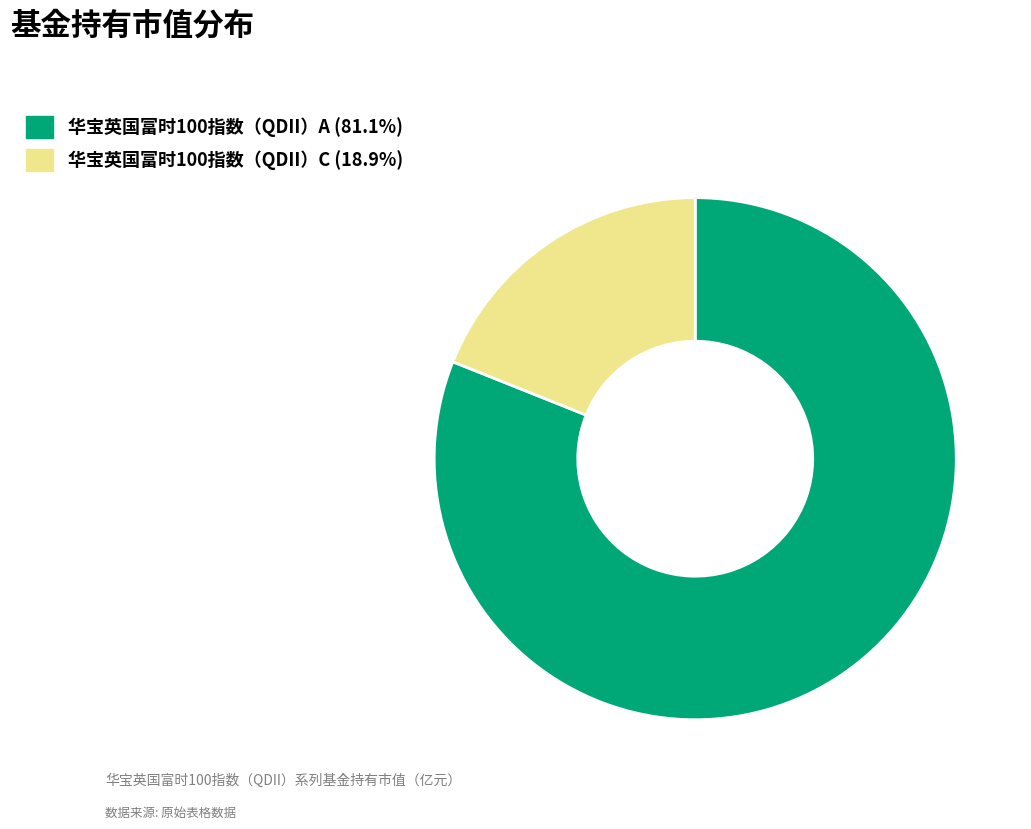

Which category has the smallest portion of the pie?

华宝英国富时100指数（QDII）C